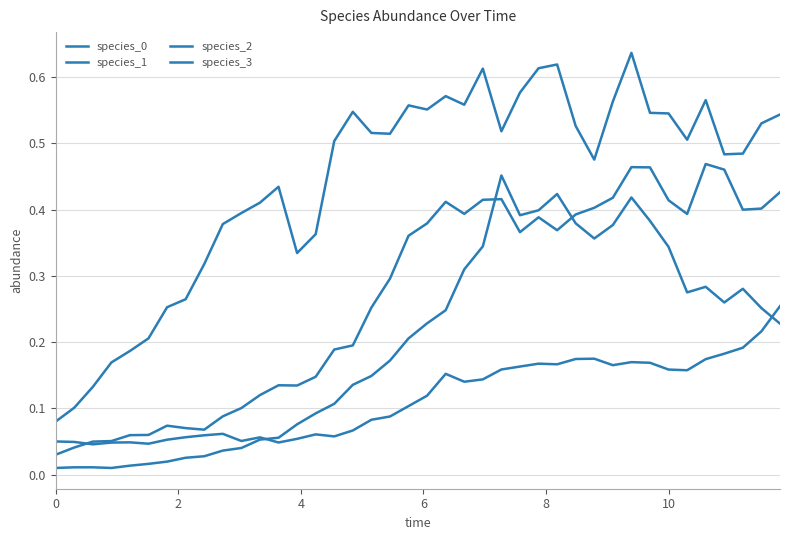

Is this an area chart (filled region under the line)?

No